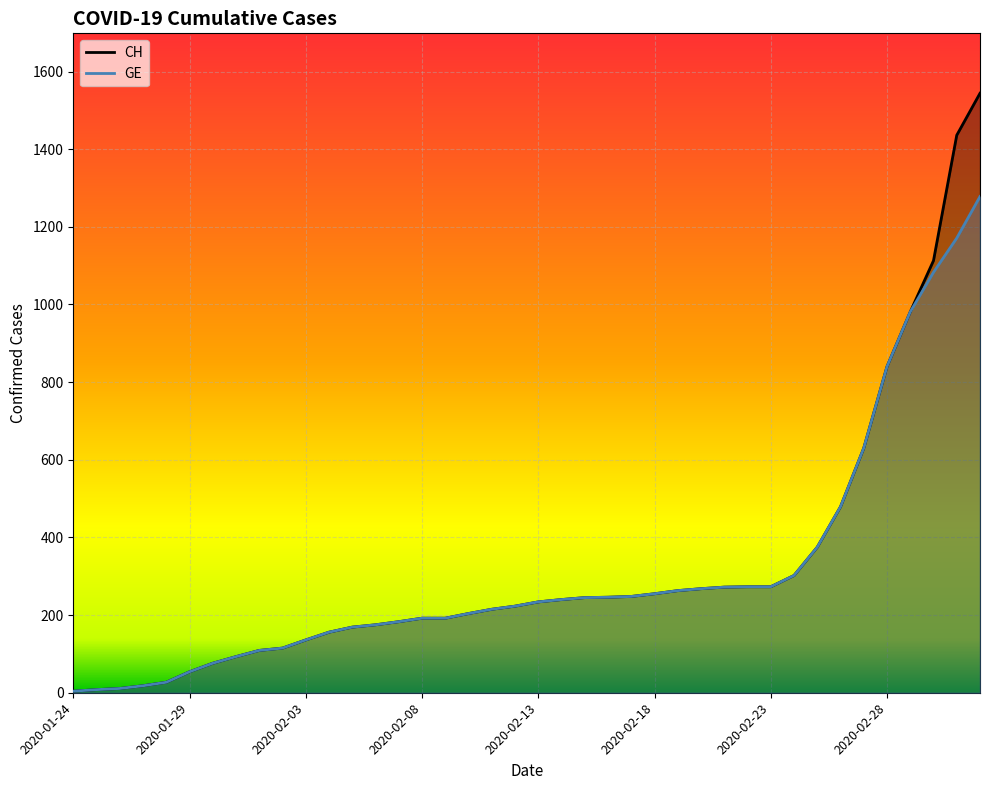

How many values in the CH series exceed 234?

19